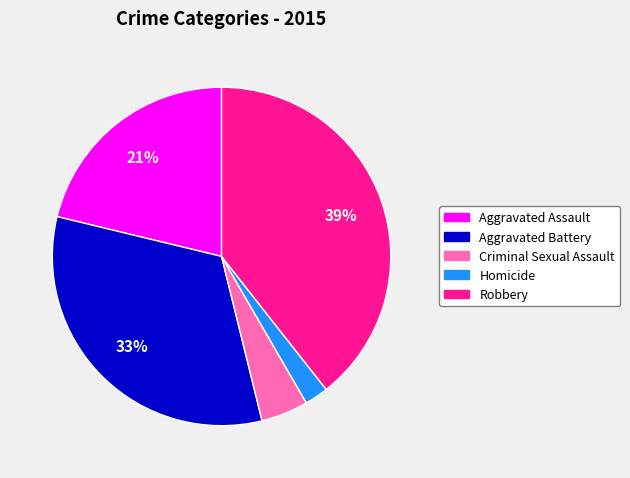

What is the smallest slice in the pie chart?

Homicide